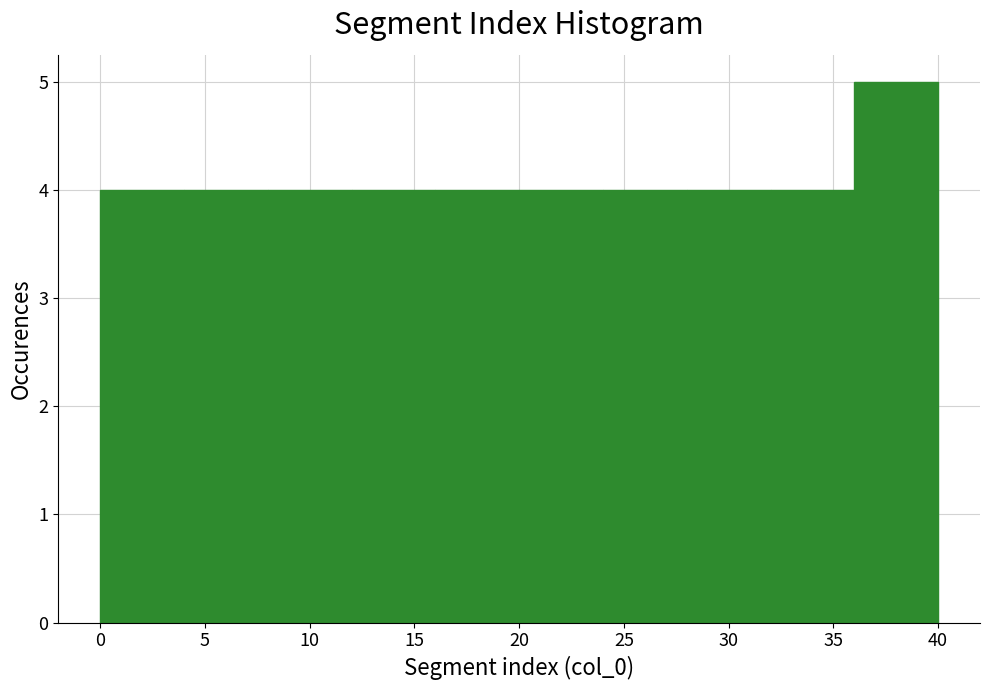

What is the height of the bar covering 4 to 8 on the x-axis? The values are not printed on the chart, so give them approximately, as read against the axis.

4